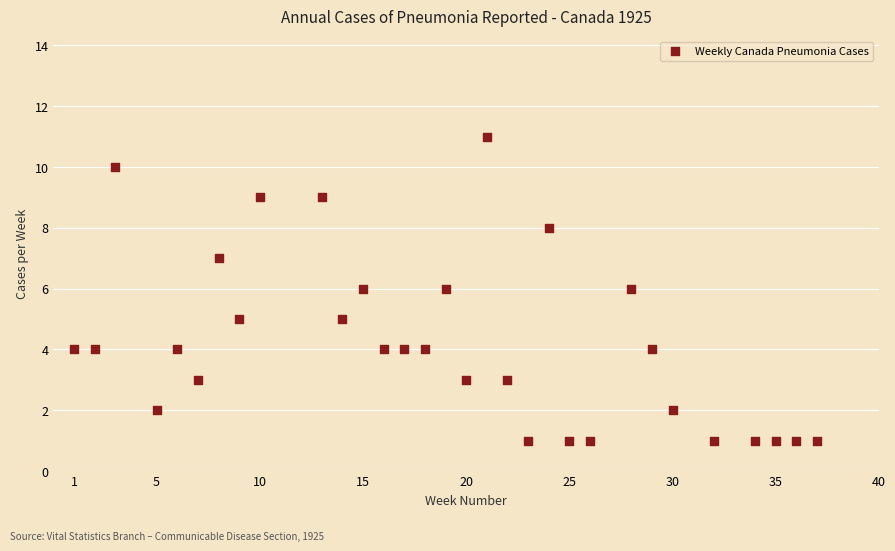

What is the range of Y values (max minus min)?

10